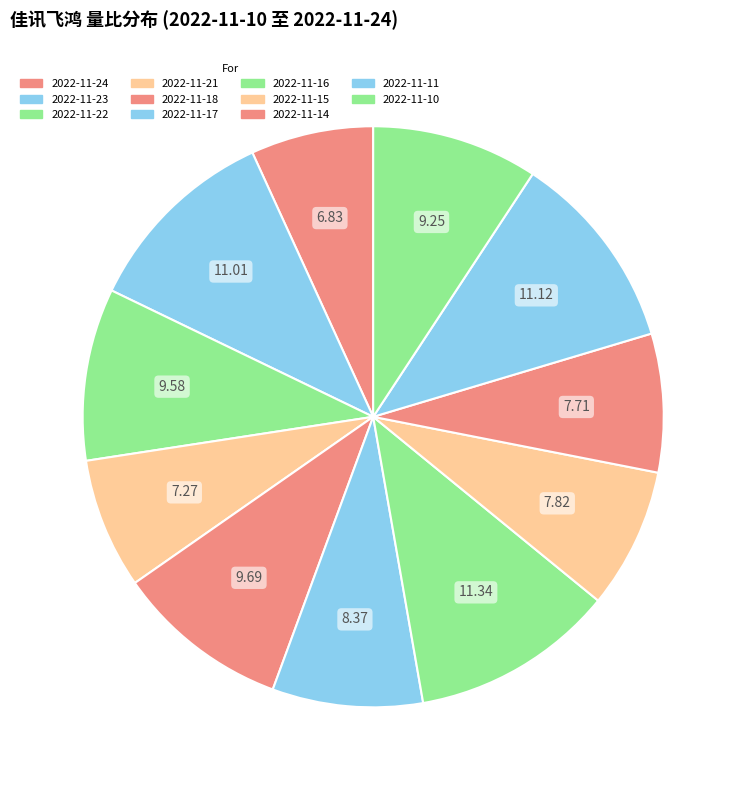

Does 2022-11-17 represent more than half of the total?

No